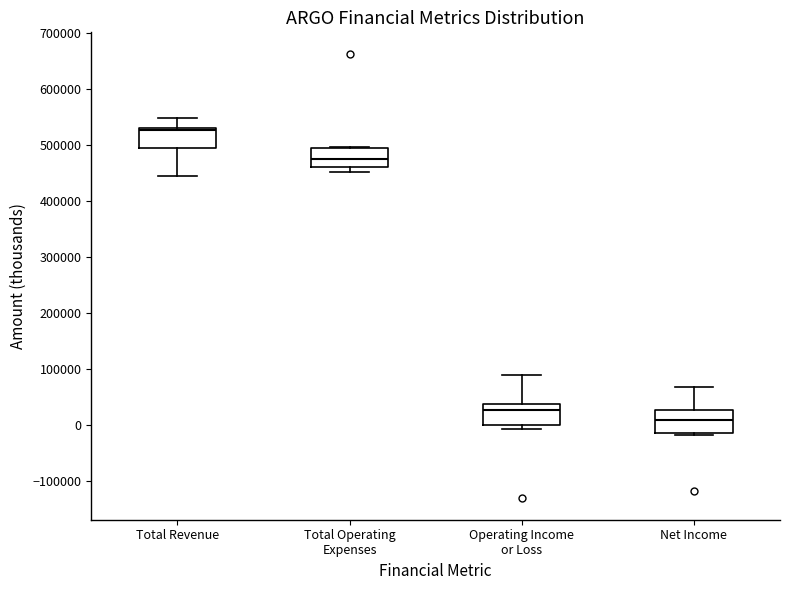

Reading left to right, transcribe this box plot: for each box, give where its median line is, the range the box spans, and where its two whiskers end, as read against the y-axis. The values are not printed on the chart, so give them approximately, as read against the axis.

Total Revenue: median 530000 (just below the box's upper edge), box 490000 to 530000, whiskers 440000 to 550000
Total Operating Expenses: median 470000, box 460000 to 490000, whiskers 450000 to 500000
Operating Income or Loss: median 30000, box 0 to 40000, whiskers -10000 to 90000
Net Income: median 10000, box -20000 to 30000, whiskers -20000 (just below the box's lower edge) to 70000